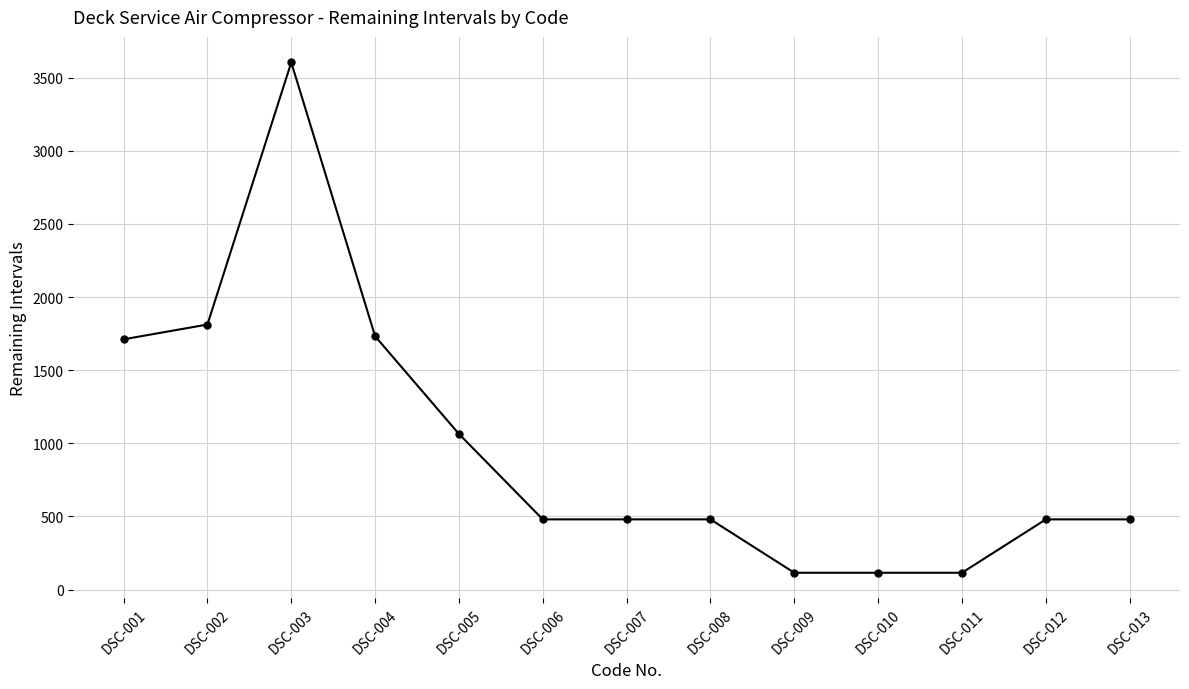

Reading left to right, transcribe all the data shown in this chart.

1711	1812	3604	1732	1064	480	480	480	115	115	115	480	480